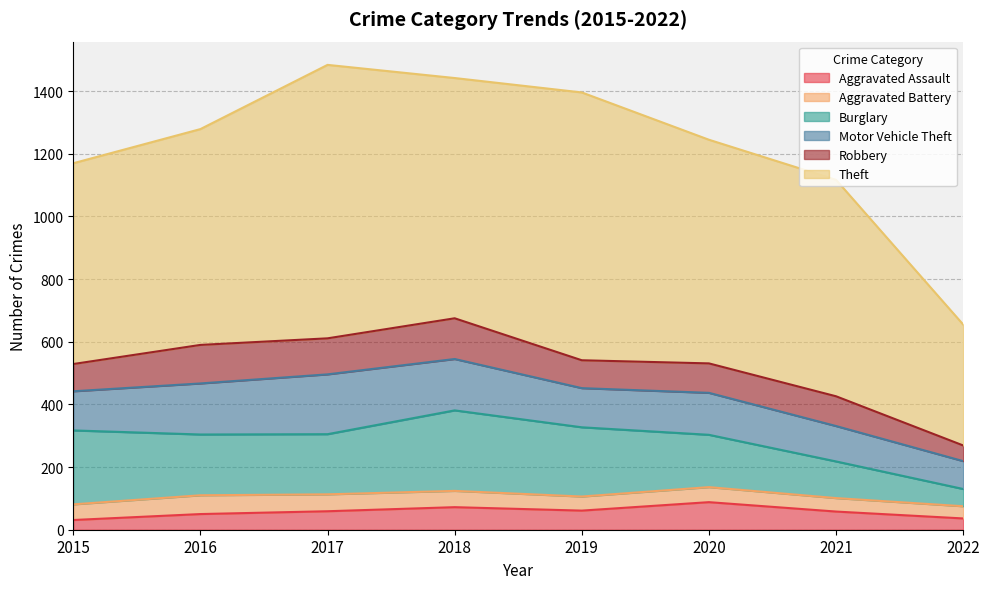

What is the value of the Robbery point at the 3rd from the left?

115